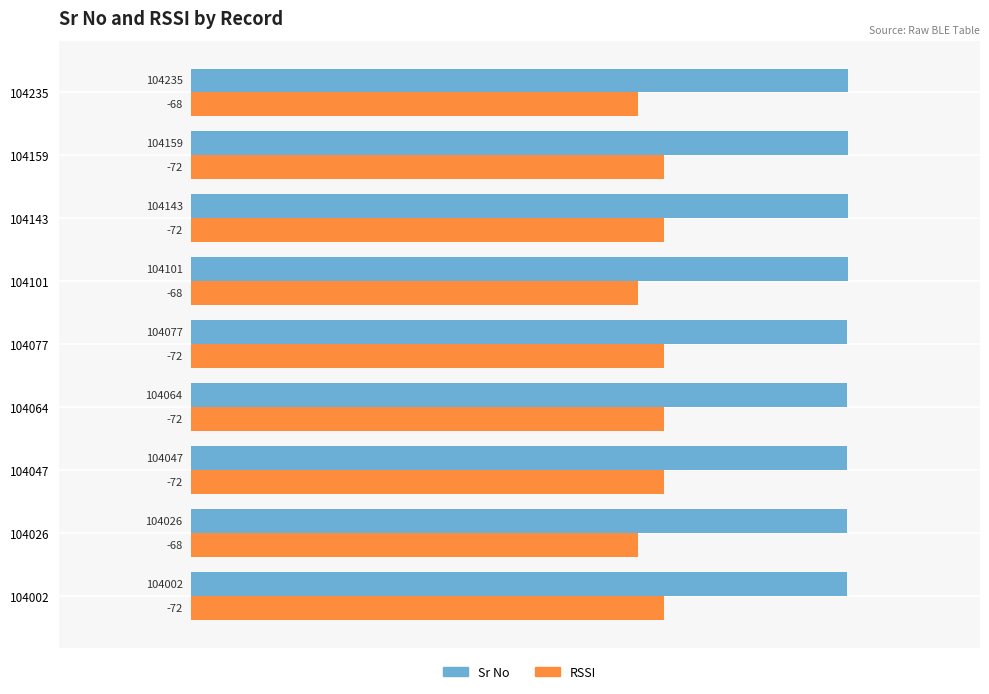

What are all the series names shown in the legend?

Sr No, RSSI